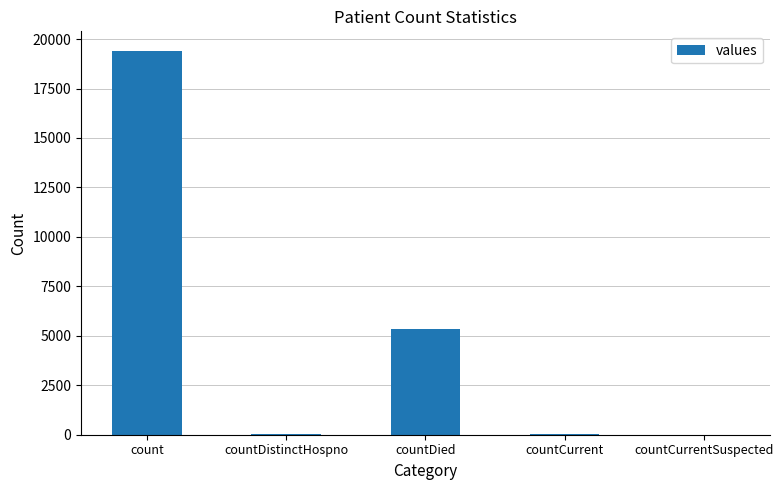

What is the sum of all values?

24875